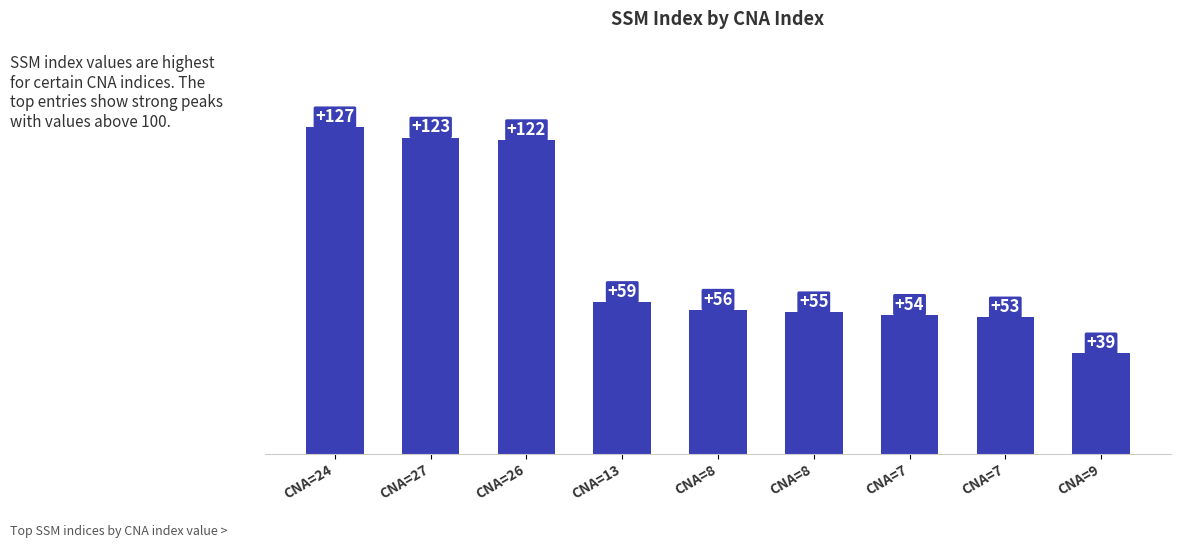

What value does the data have at CNA=9, to the nearest 5?

40